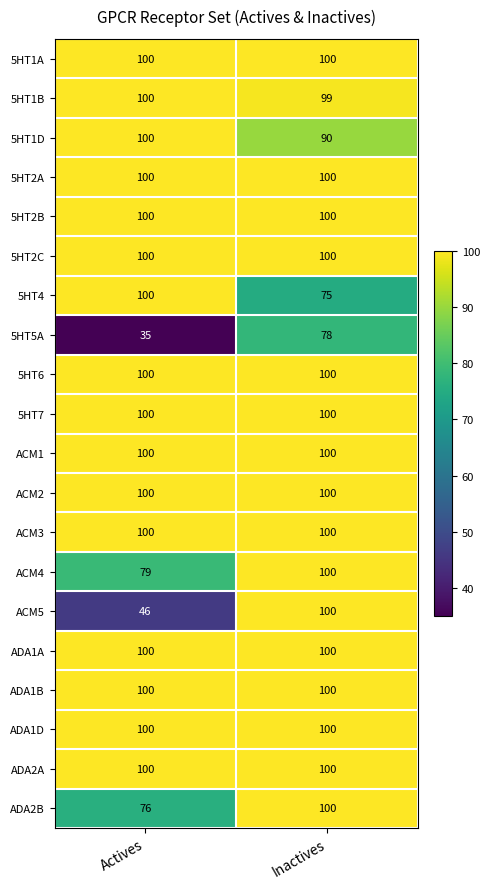

What is the sum of all ADA1A values?

200